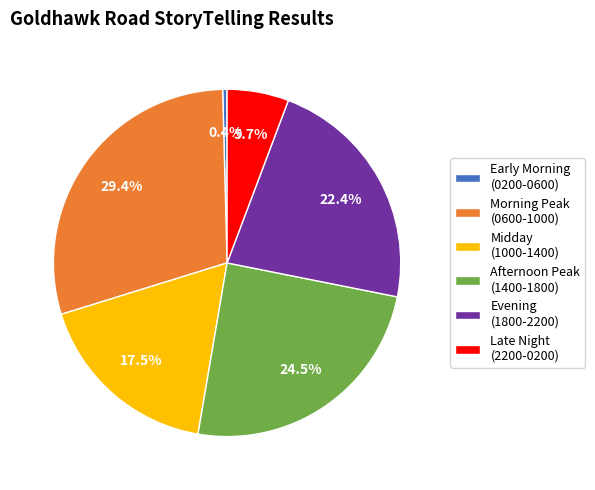

Is the sum of Afternoon Peak (1400-1800) and Late Night (2200-0200) greater than half?

No